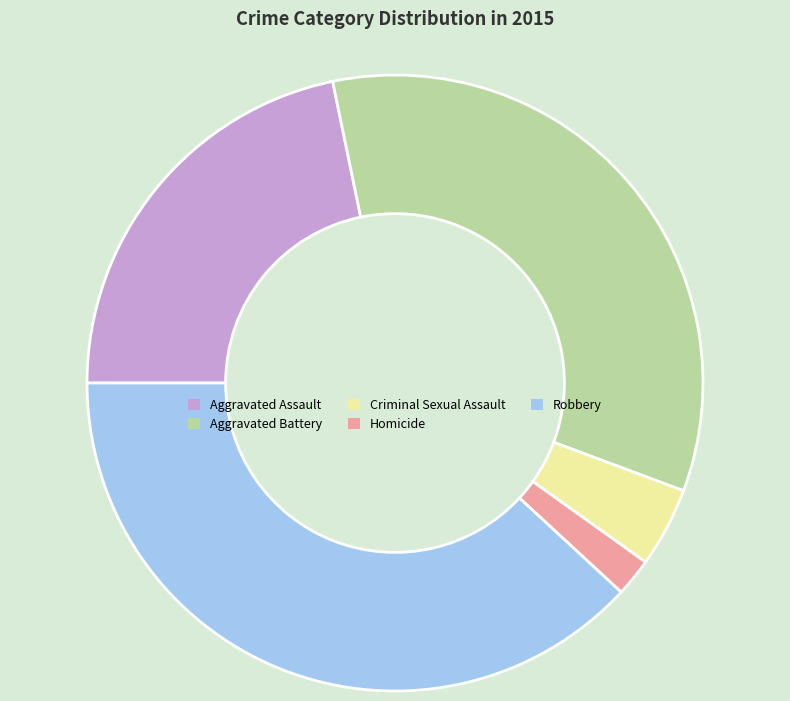

What is the smallest slice in the pie chart?

Homicide